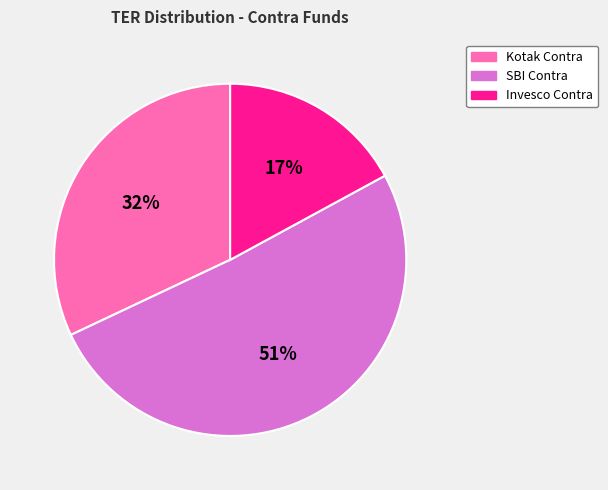

Is there a majority slice in this chart?

Yes